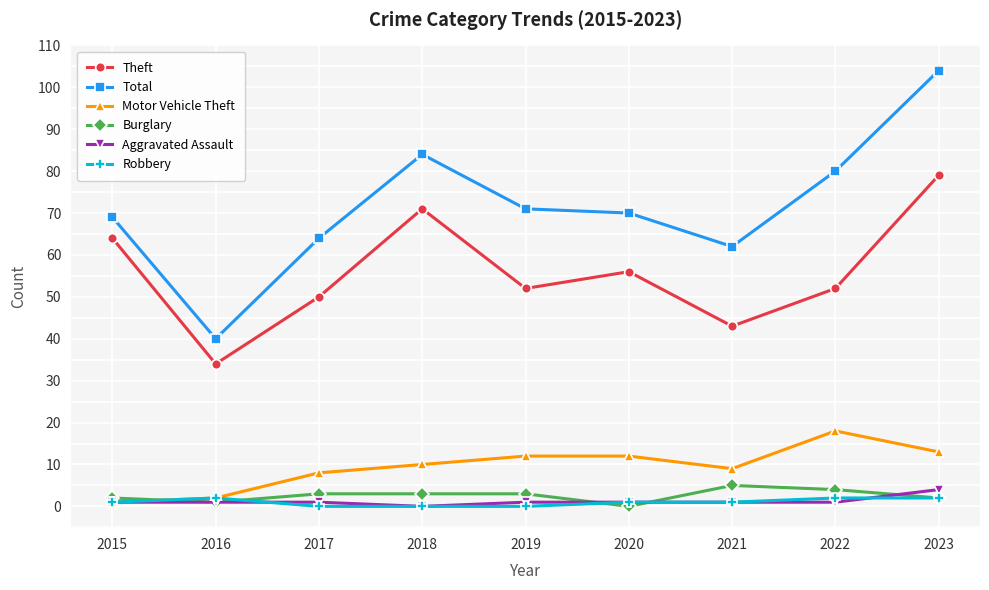

Reading left to right, transcribe all the data shown in this chart.

Theft: 64	34	50	71	52	56	43	52	79
Total: 69	40	64	84	71	70	62	80	104
Motor Vehicle Theft: 1	2	8	10	12	12	9	18	13
Burglary: 2	1	3	3	3	0	5	4	2
Aggravated Assault: 1	1	1	0	1	1	1	1	4
Robbery: 1	2	0	0	0	1	1	2	2